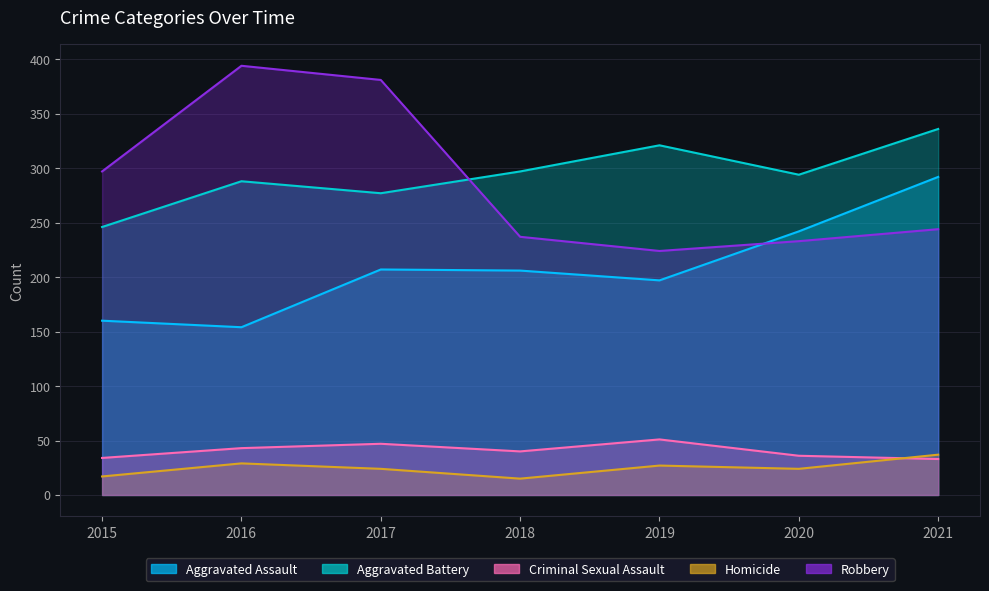

What is the value of the Aggravated Battery point at the 3rd from the left?

277